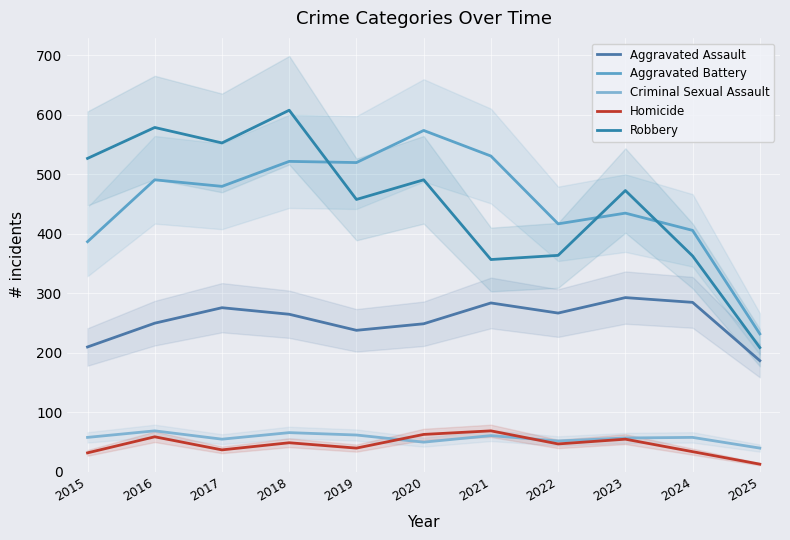

The Criminal Sexual Assault series shows 52 at 2022. True or false?

True